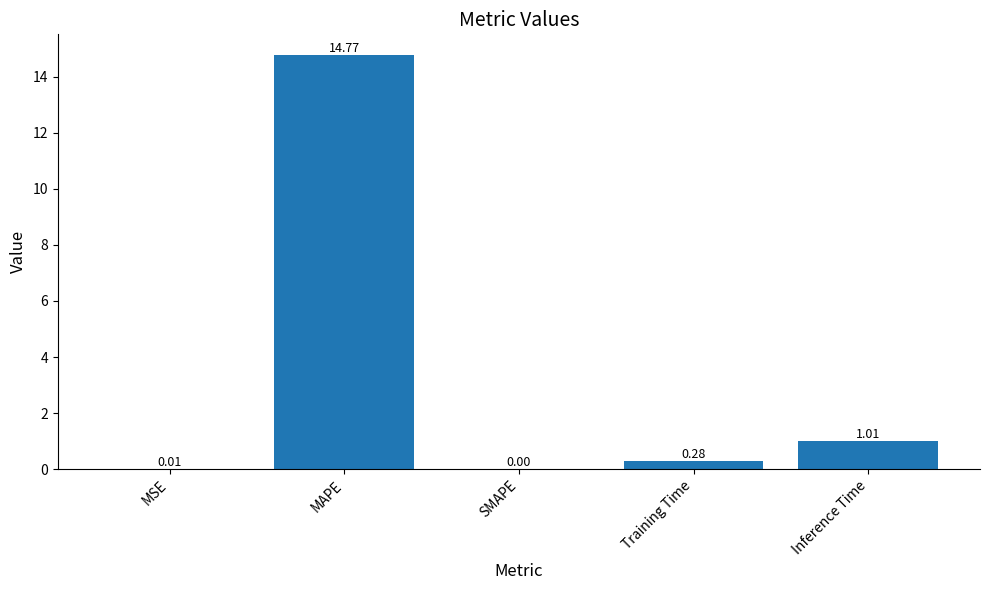

Count the number of data series in this chart.

1